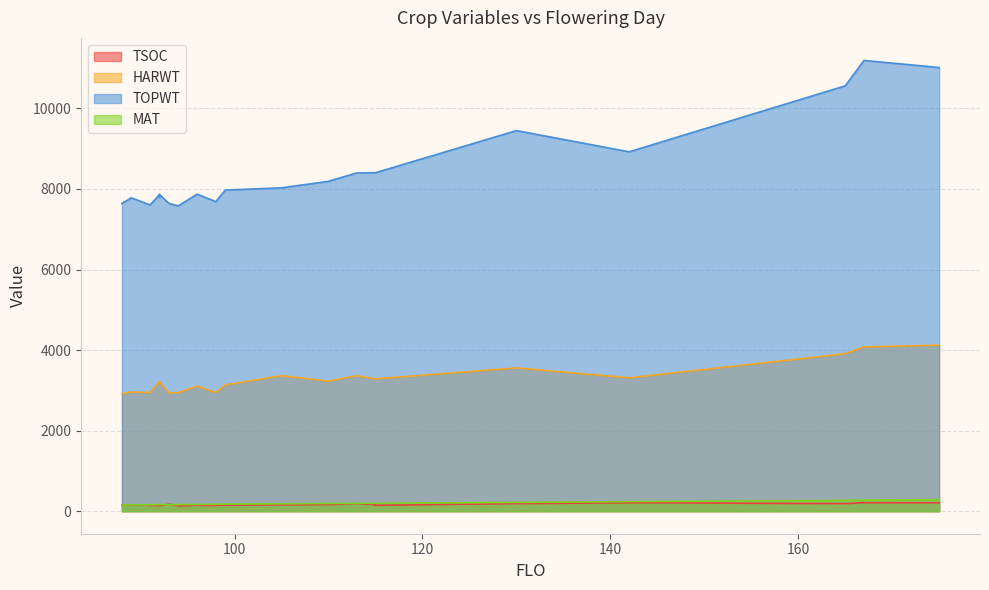

List the labels in order of TSOC value, smallest first.

94, 92, 98, 94, 92, 92, 91, 98, 91, 96, 115, 99, 88, 105, 89, 115, 110, 93, 113, 165, 130, 175, 142, 167